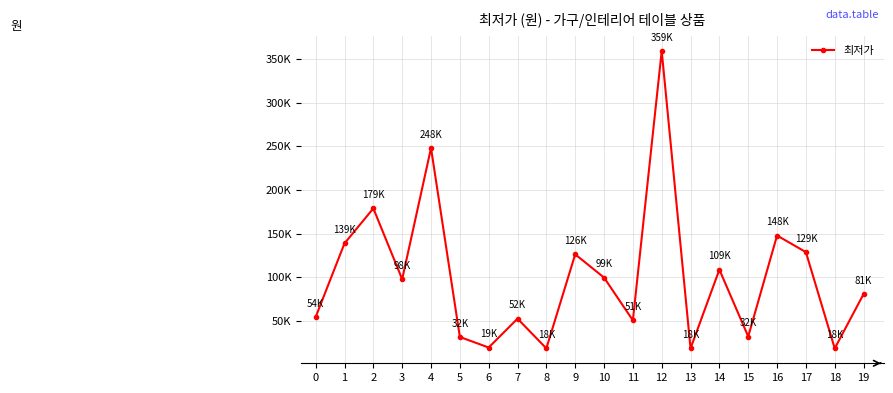

The chart shows a value of 18900 at 13. True or false?

True